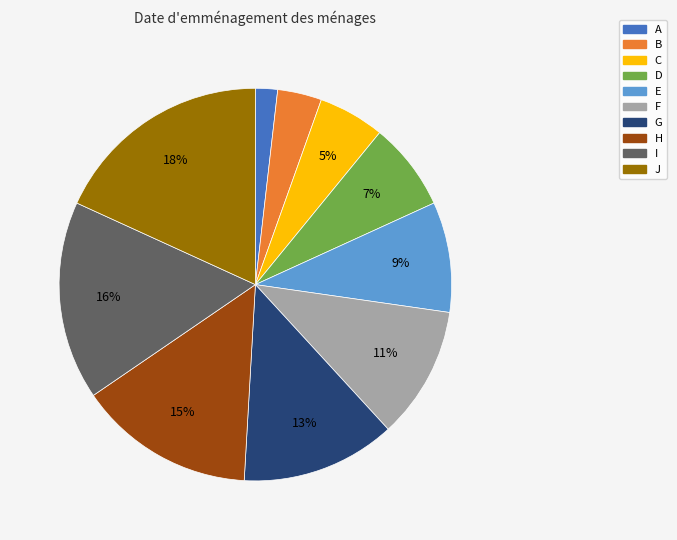

Does any single category account for the majority?

No